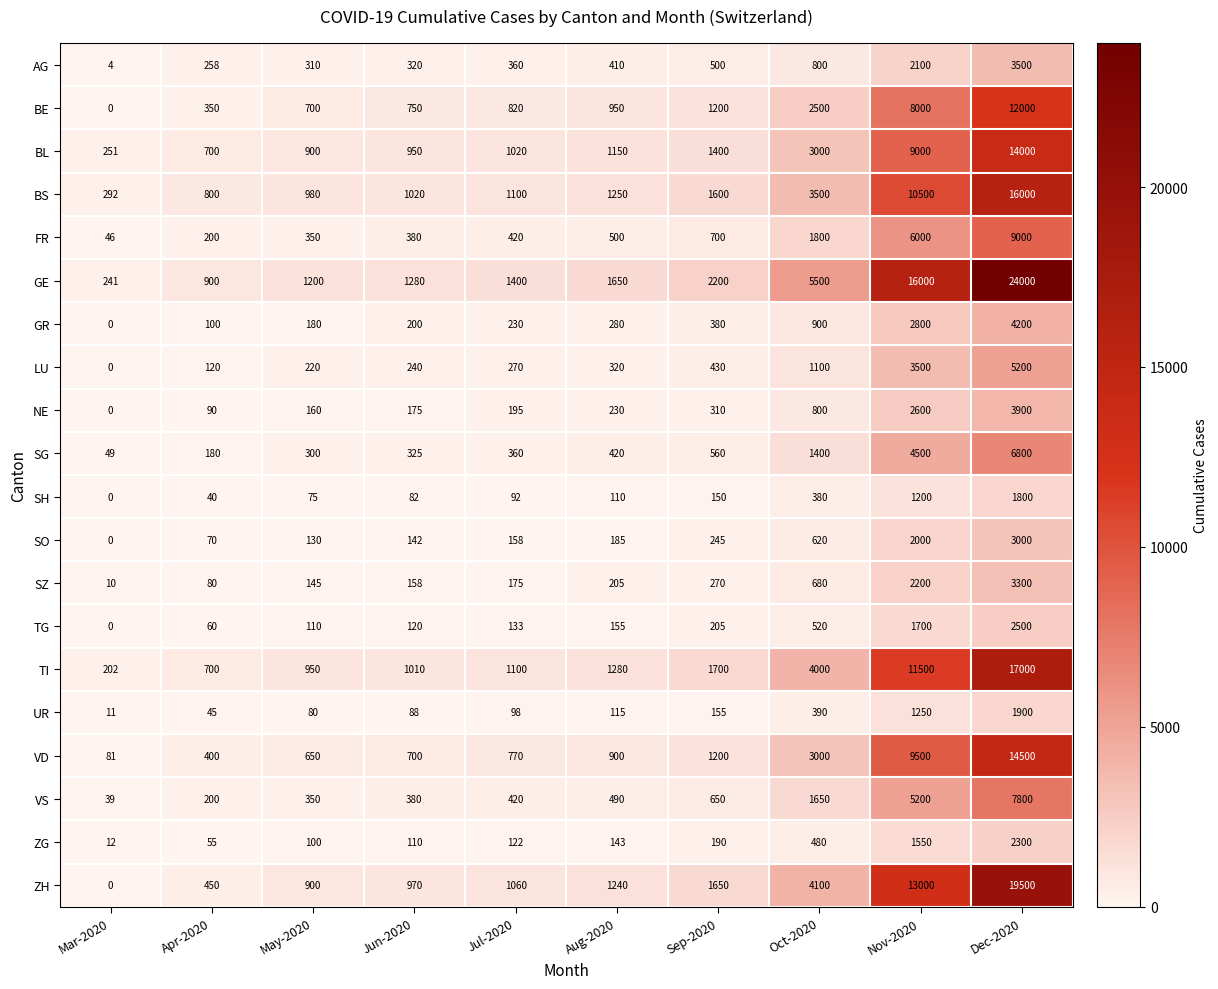

At how many categories does at least one series exceed 14961?

2